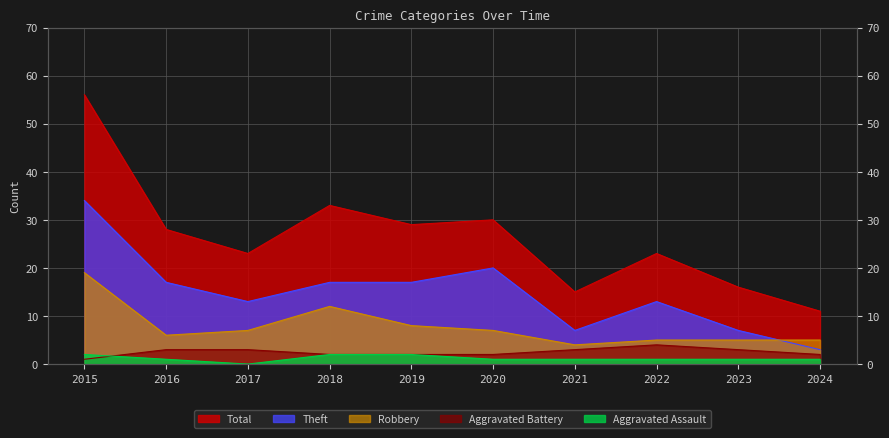

True or false: Aggravated Assault and Aggravated Battery cross at least once.

True